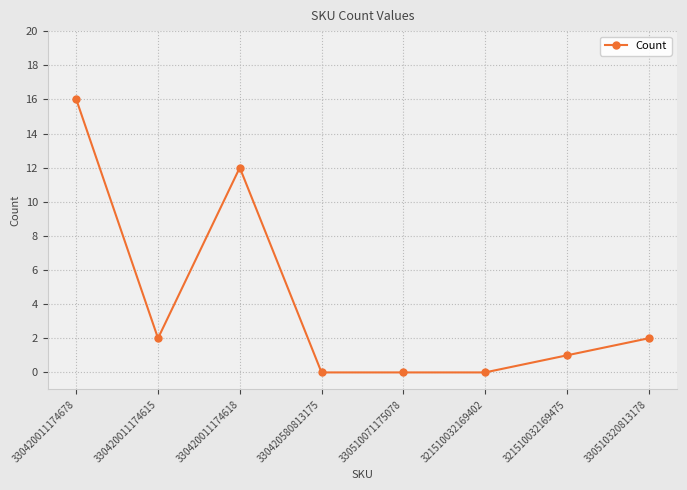

How many data points are less than 2?

4